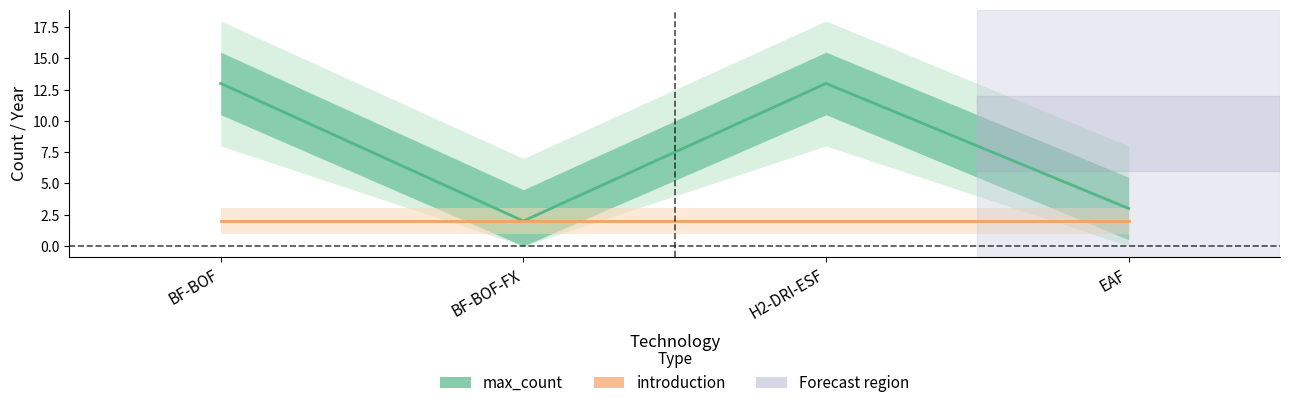

At which category is the sum across all series the highest?

BF-BOF